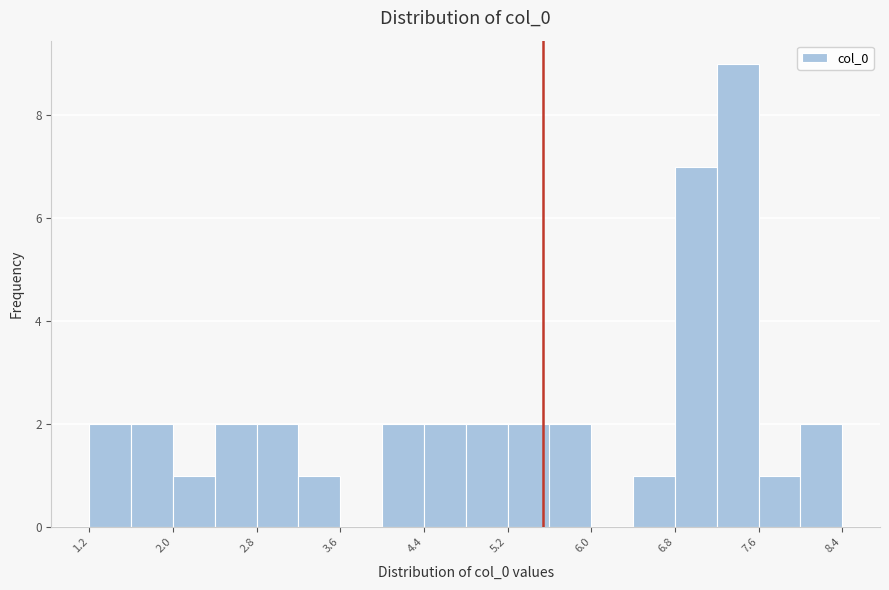

Around what value on the x-axis is the tallest bar? Give the approximate position of its centre, as read against the axis.

7.4